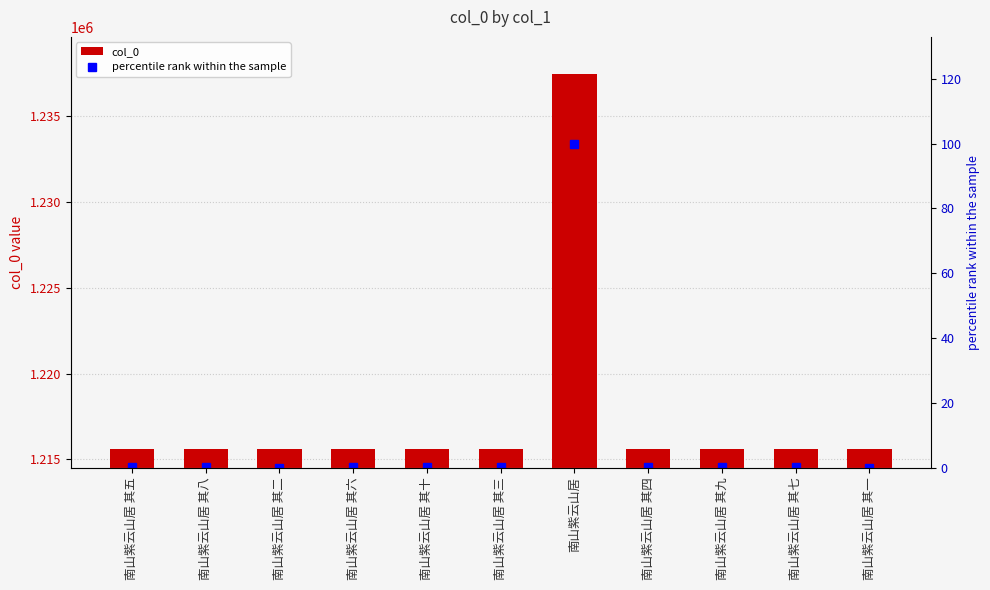

What is the maximum value shown in the chart?

1237432.0